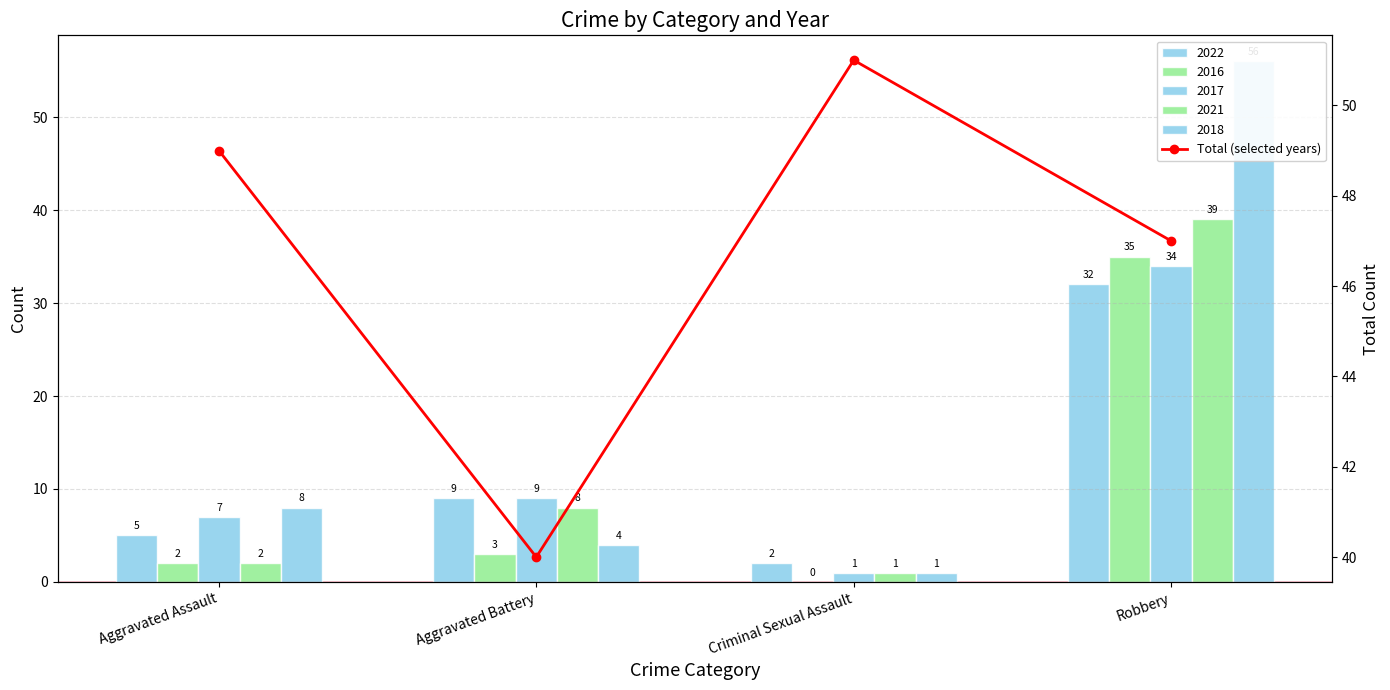

What is the difference between the maximum and second lowest values?

4